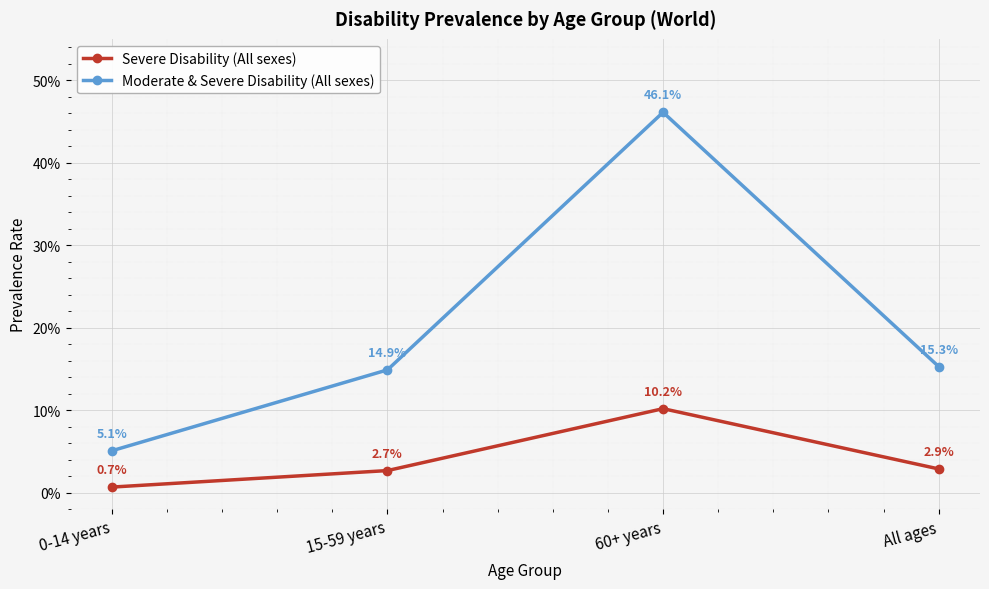

Does the chart have visible grid lines?

Yes